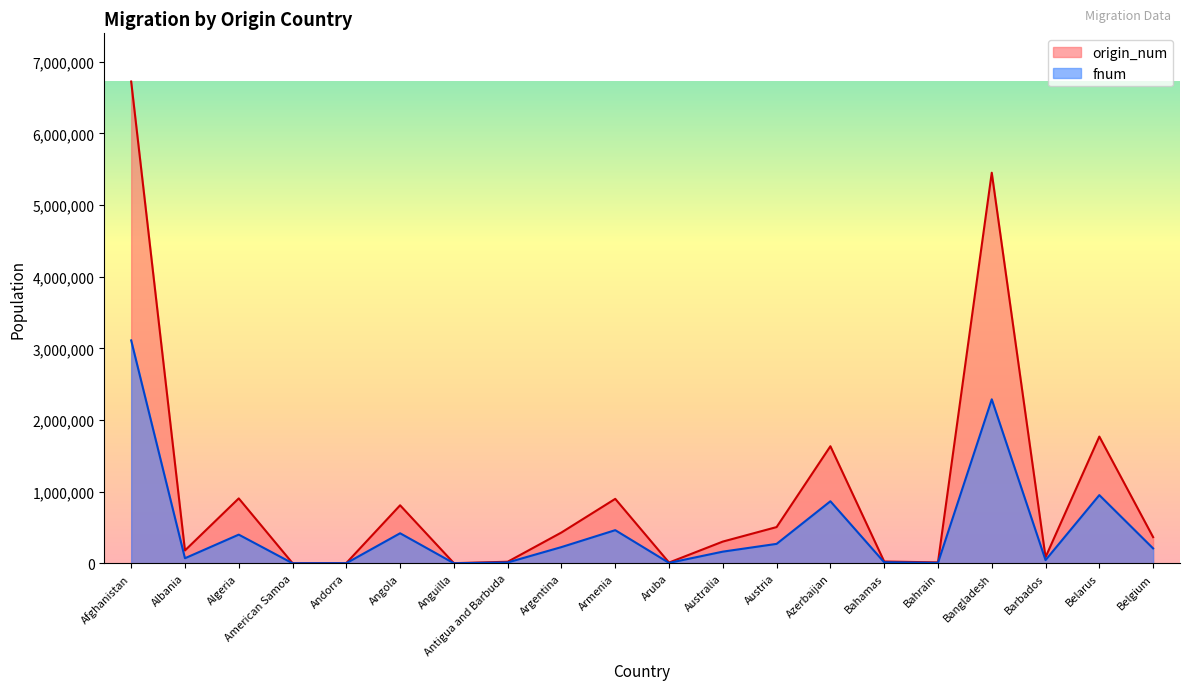

List the series in order of their peak value, highest first.

origin_num, fnum